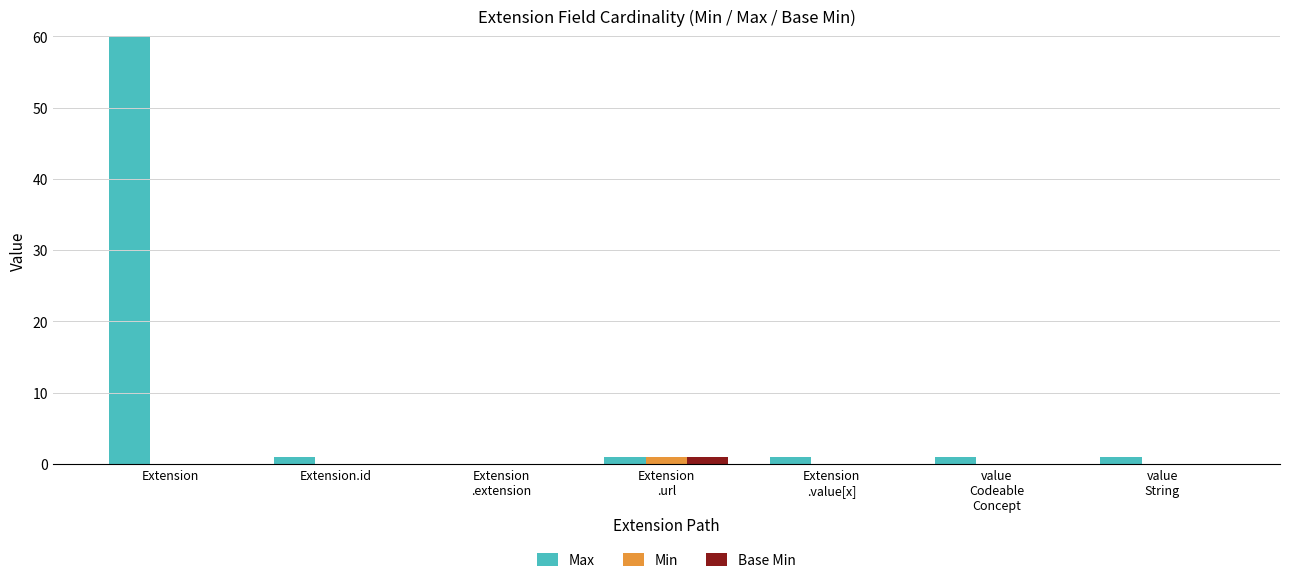

The Base Min series shows 0 at Extension. True or false?

True